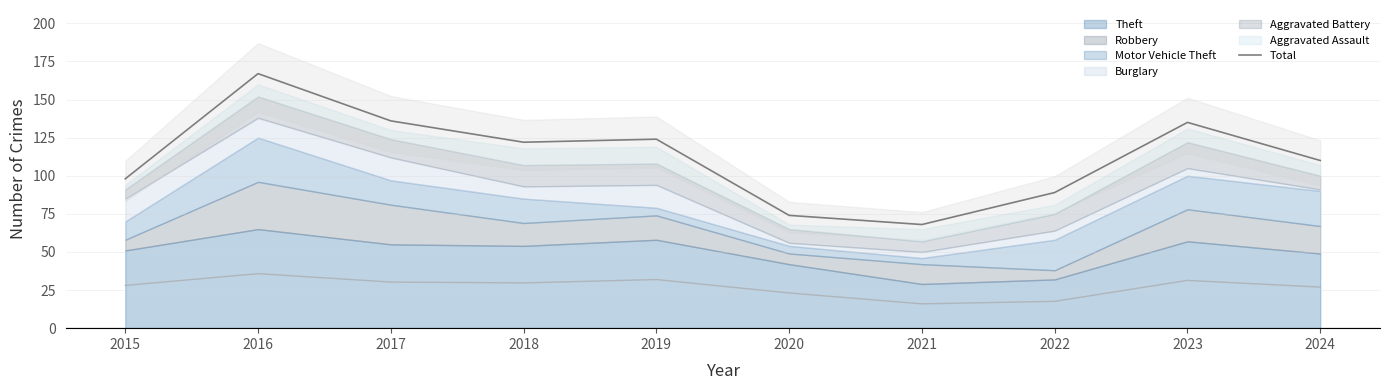

What is the change in value from 2016 to 2023?

-32